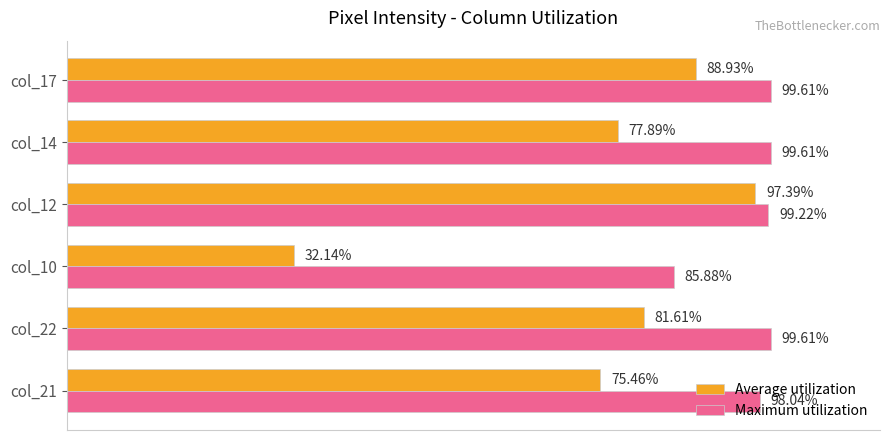

Which series has the largest total across all categories?

Maximum utilization